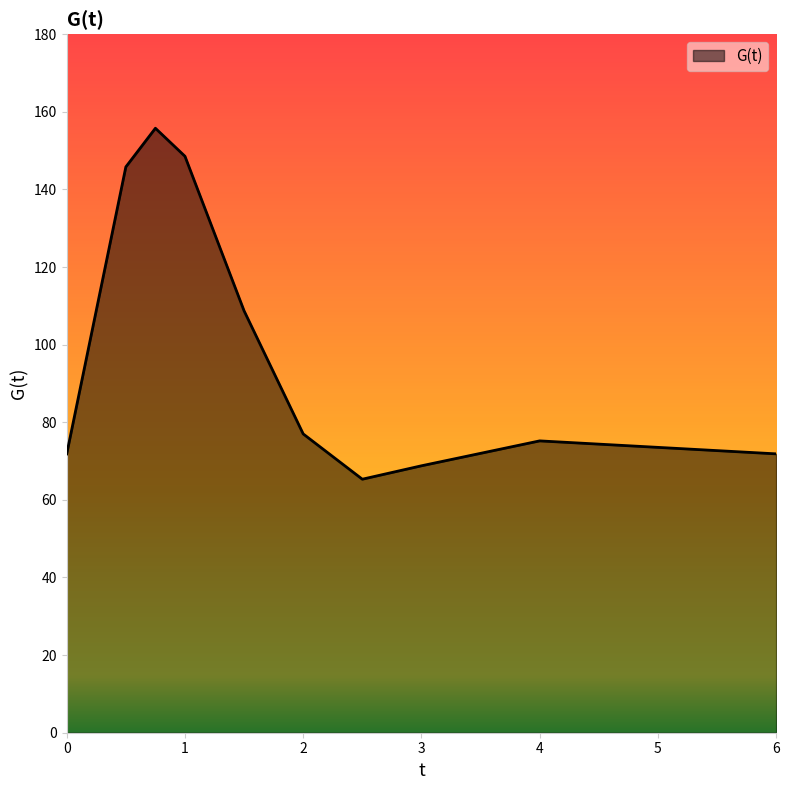

What is the greatest value displayed?

155.8